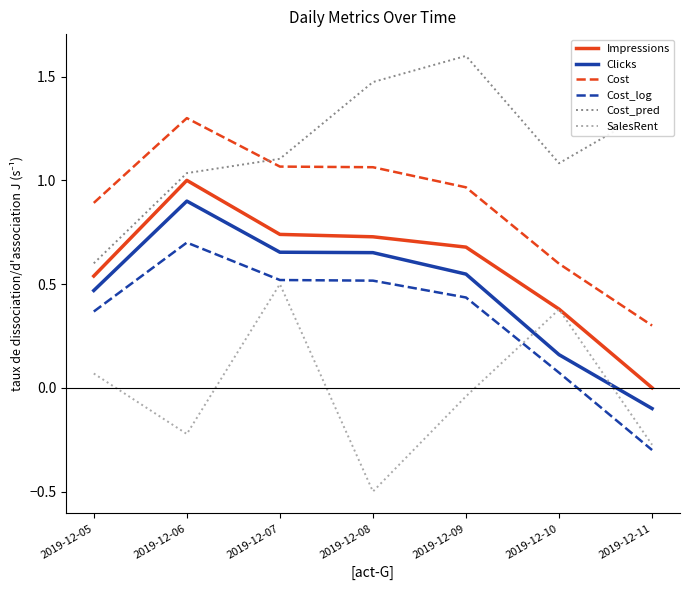

Which series has the largest total across all categories?

Cost_pred